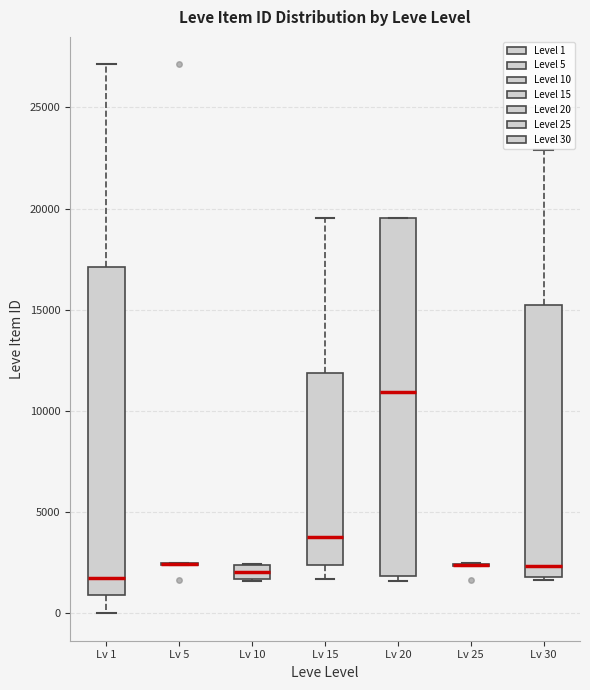

Where does the median line of the box for Lv 15 sit on the y-axis? The values are not printed on the chart, so give them approximately, as read against the axis.

4000